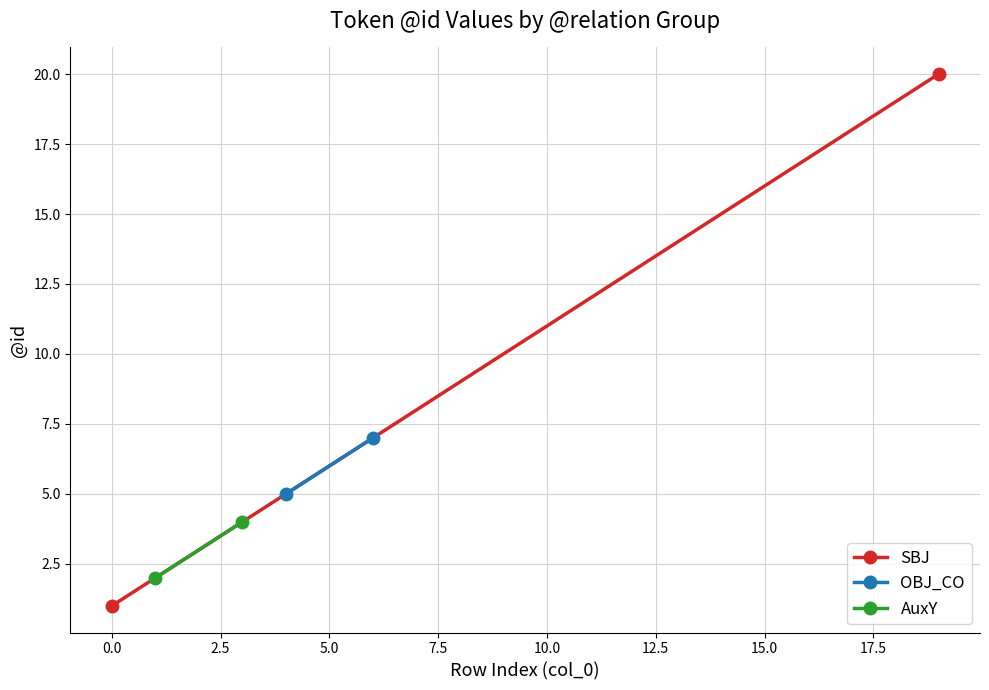

Which series has the widest spread of values?

SBJ